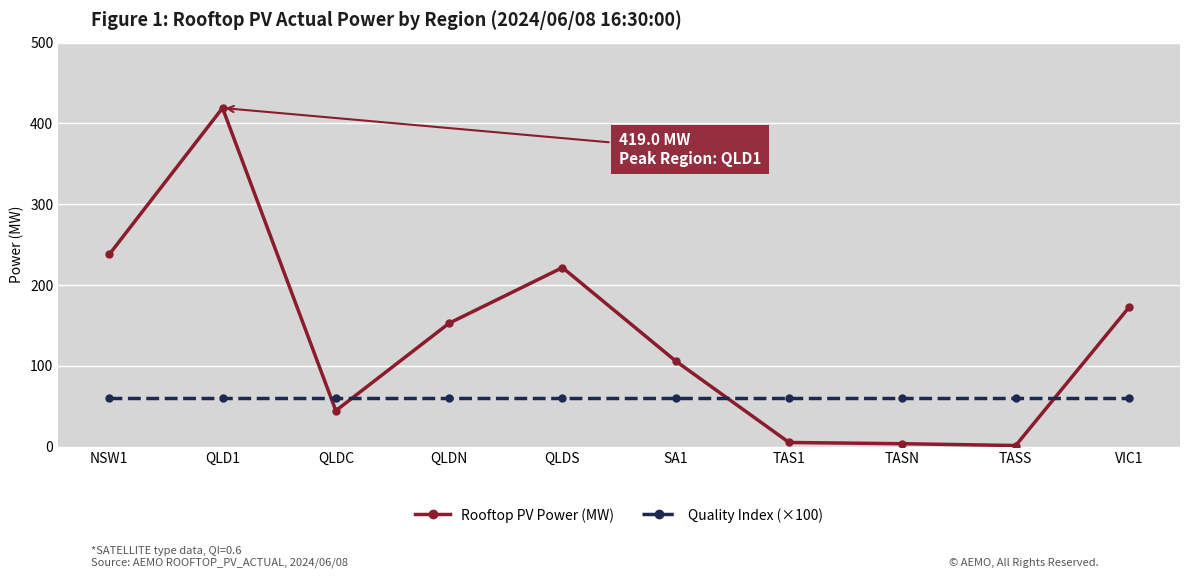

Is it true that Quality Index (×100) equals 31.9 at QLDN?

False